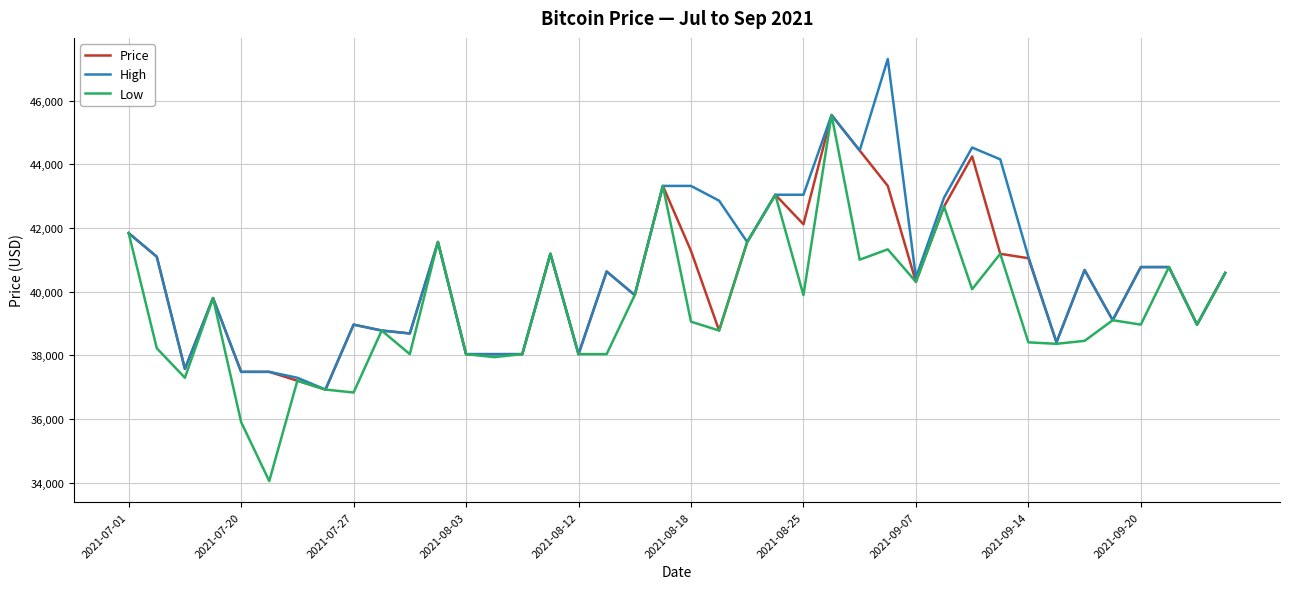

Which series has the widest spread of values?

Low